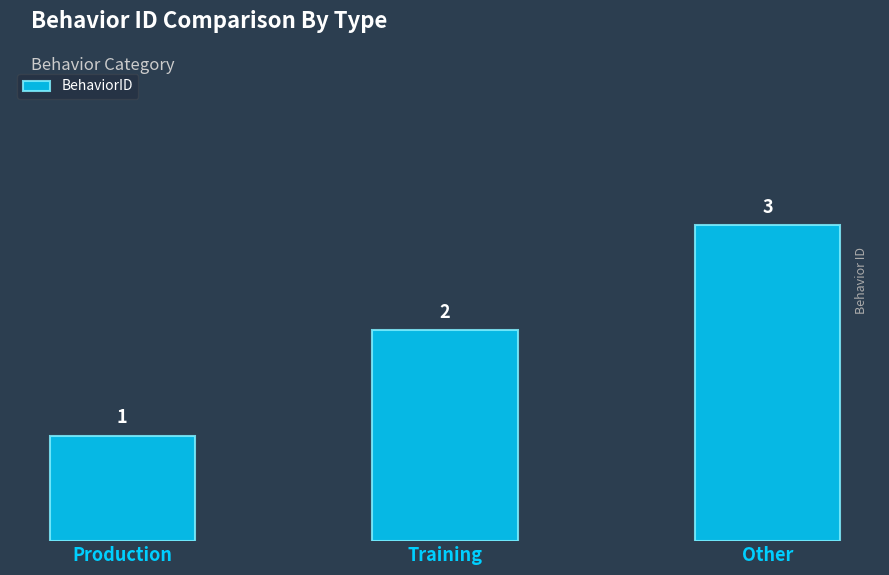

What is the difference between the maximum and minimum values?

2